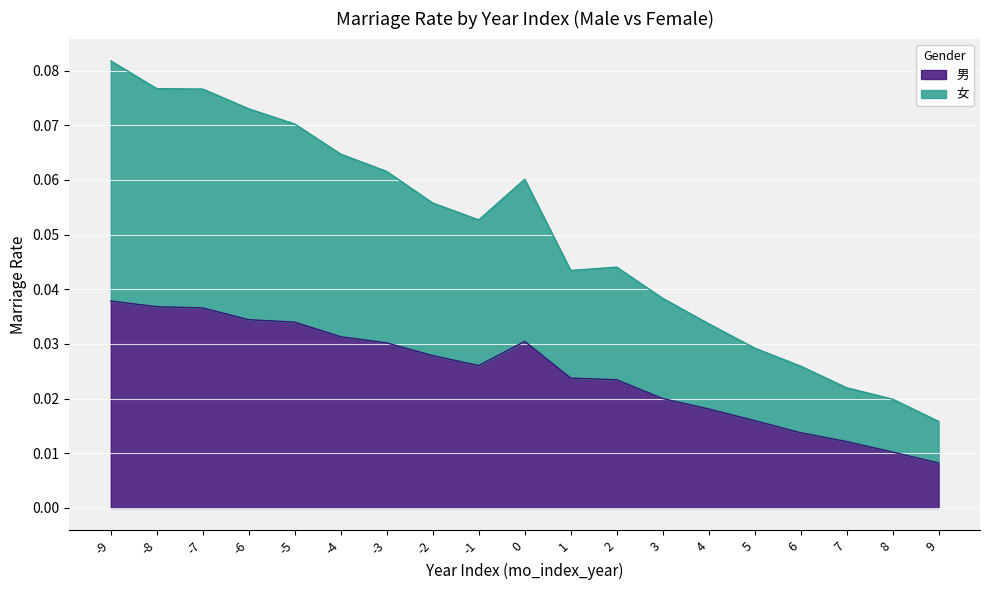

True or false: 男 and 女 cross at least once.

False